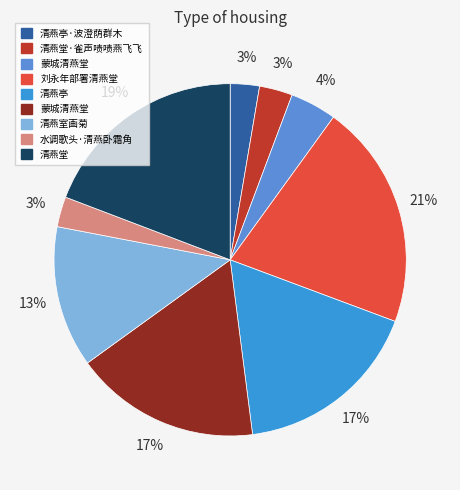

Does any single category account for the majority?

No